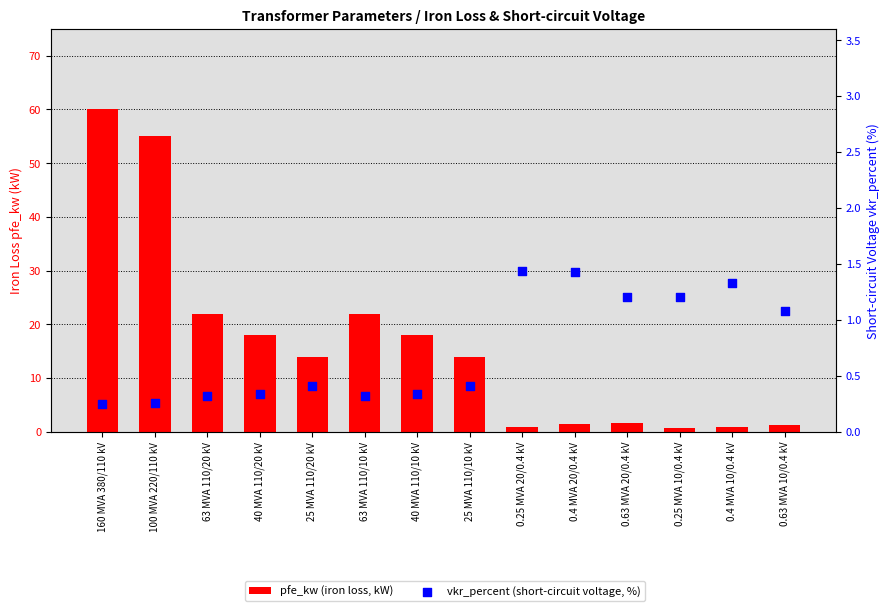

What is the total value across all series at 63 MVA 110/10 kV?

22.3